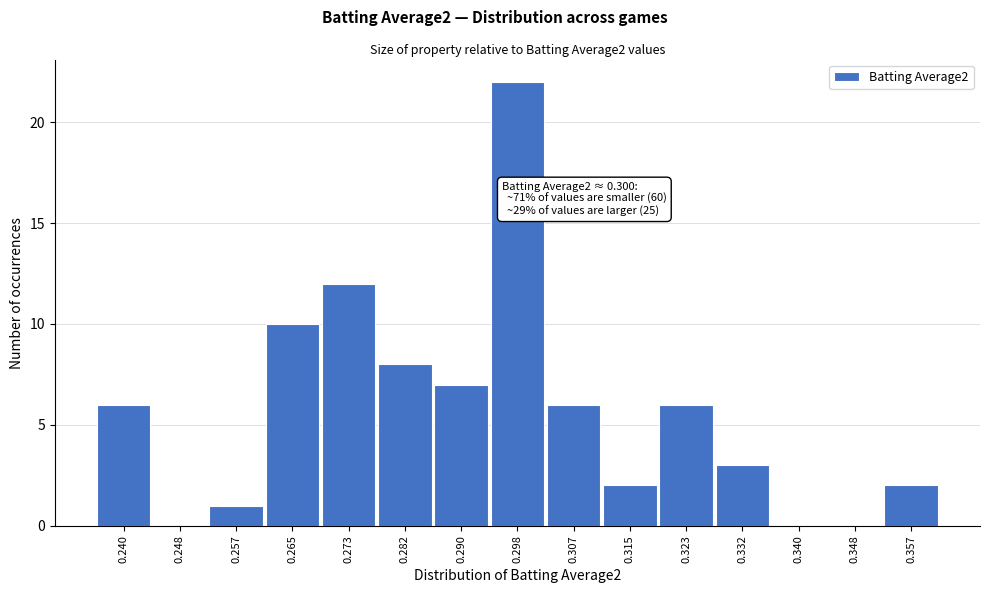

Reading right to left, list all the values displayed in this chart.

0.357=2	0.348=0	0.340=0	0.332=3	0.323=6	0.315=2	0.307=6	0.298=22	0.290=7	0.282=8	0.273=12	0.265=10	0.257=1	0.248=0	0.240=6